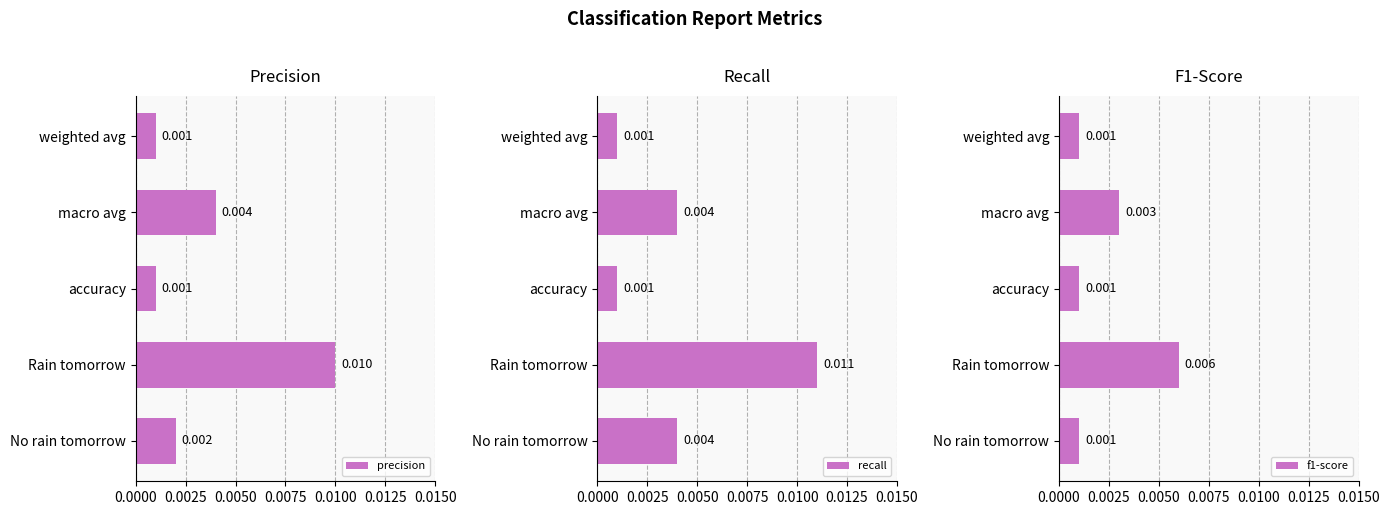

What are all the series names shown in the legend?

precision, recall, f1-score